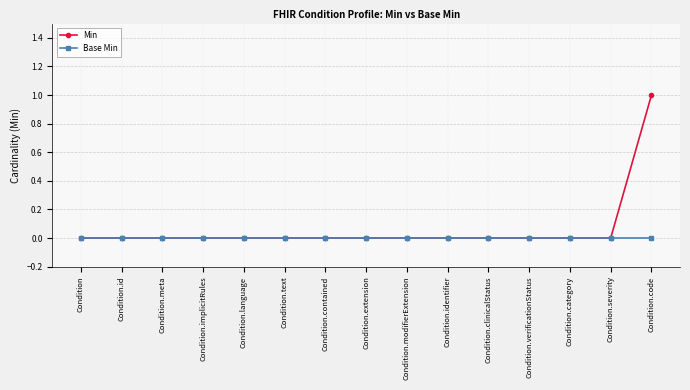

Which series has the widest spread of values?

Min